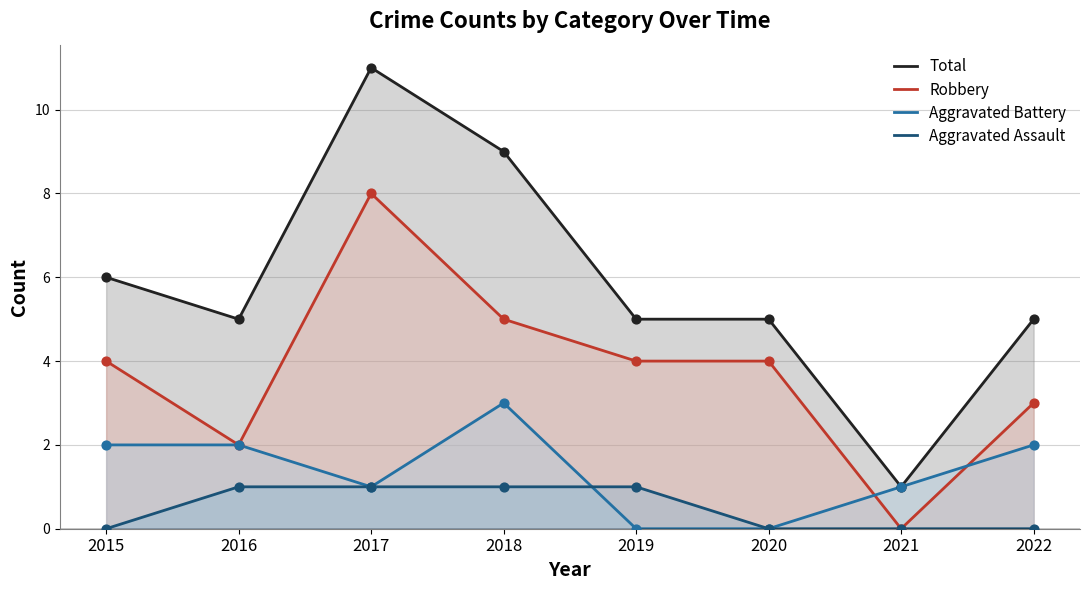

Which series reaches the minimum Y coordinate?

Robbery